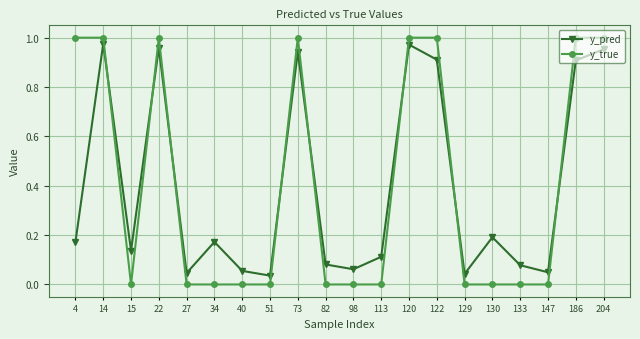

Rank the series at 82 from highest to lowest value.

y_pred, y_true